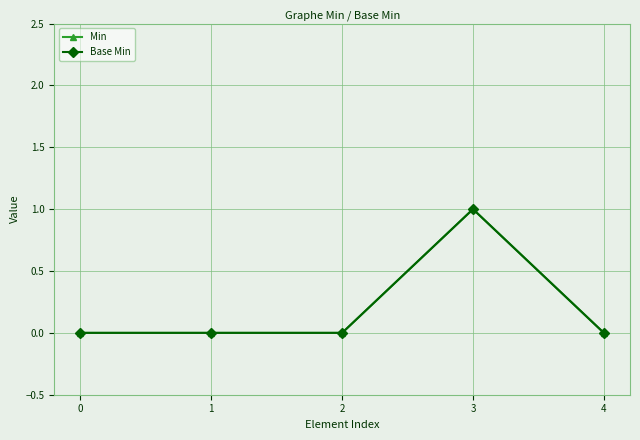

What is the greatest value displayed?

1